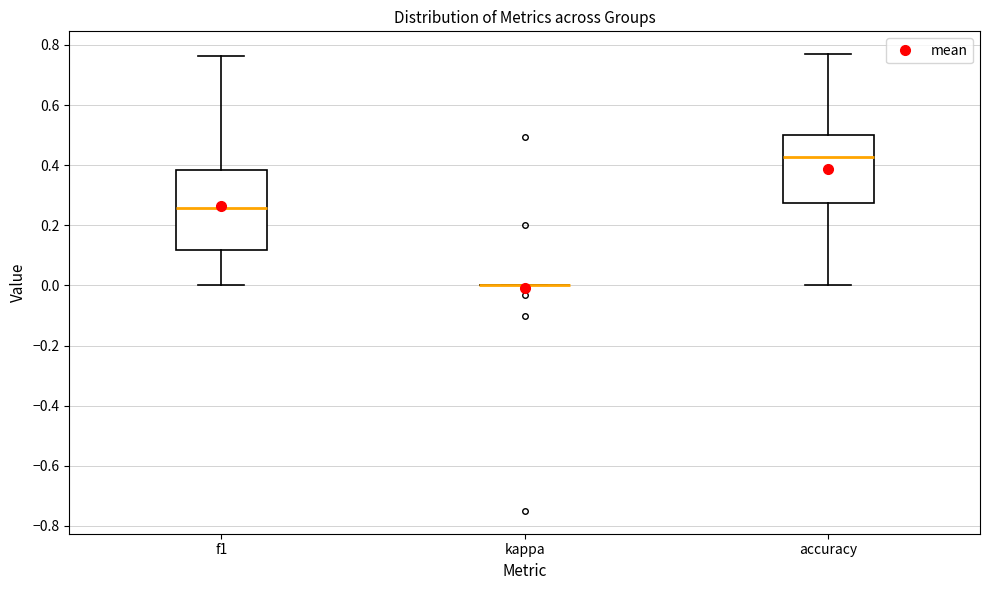

Comparing the boxes themselves (not the whiskers), which one is the tallest?

f1